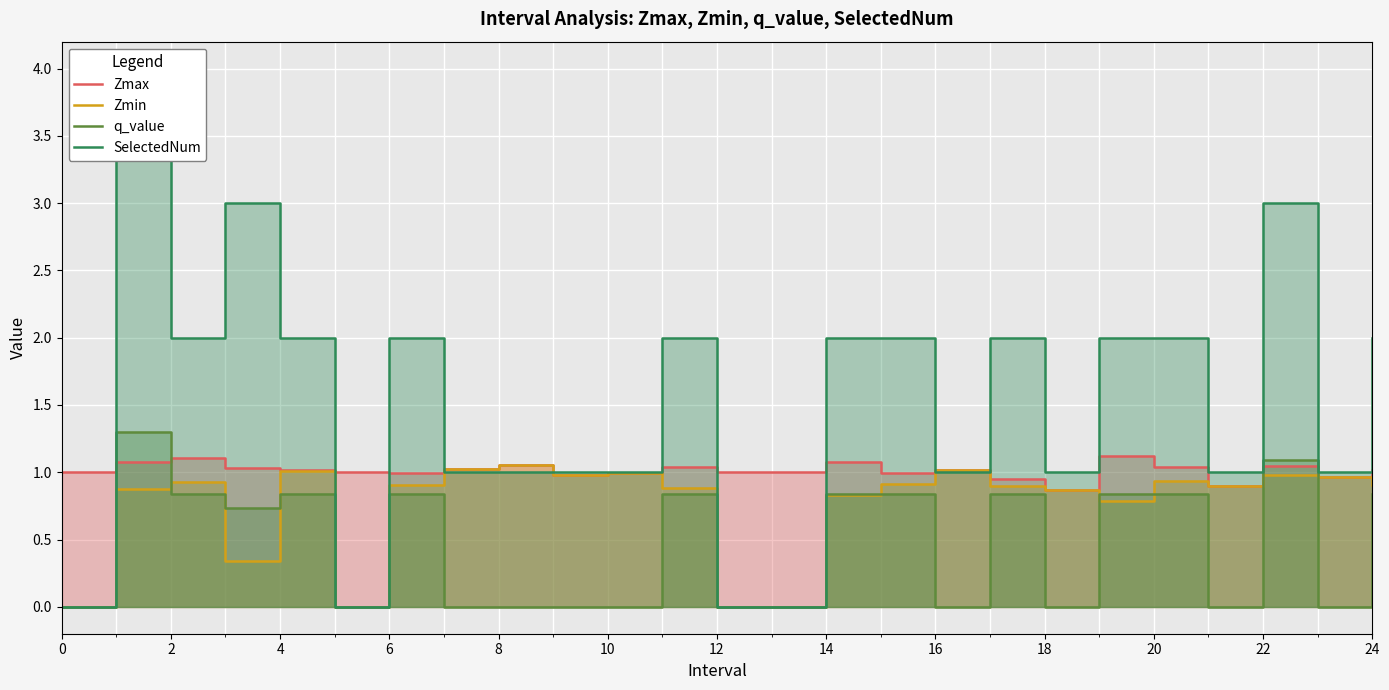

How many intersections are there between SelectedNum and Zmin?

4